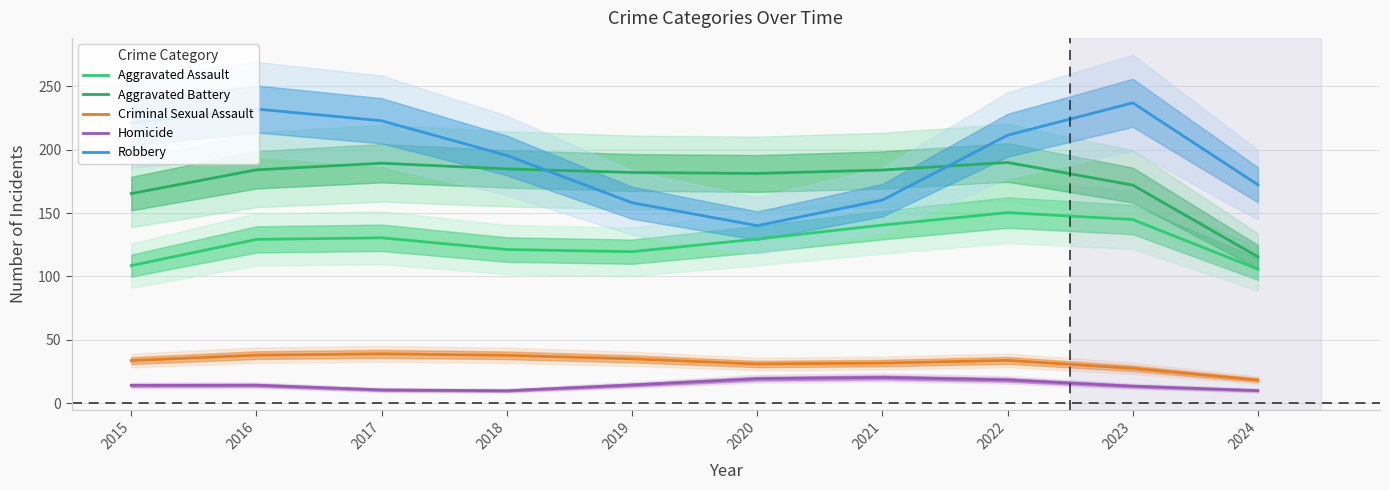

True or false: Aggravated Battery and Homicide intersect in this chart.

False